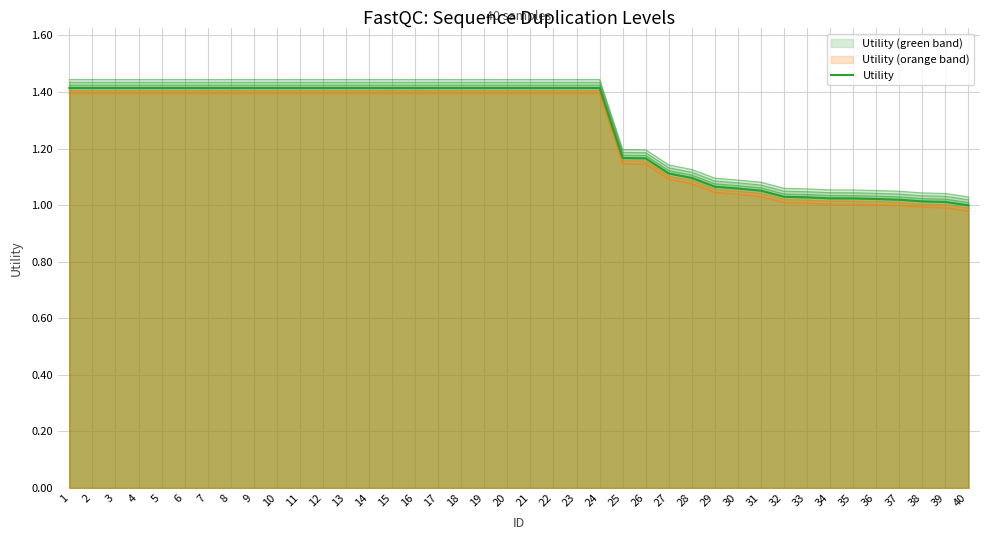

True or false: there are more than 0 points higher than both neighbors.

False